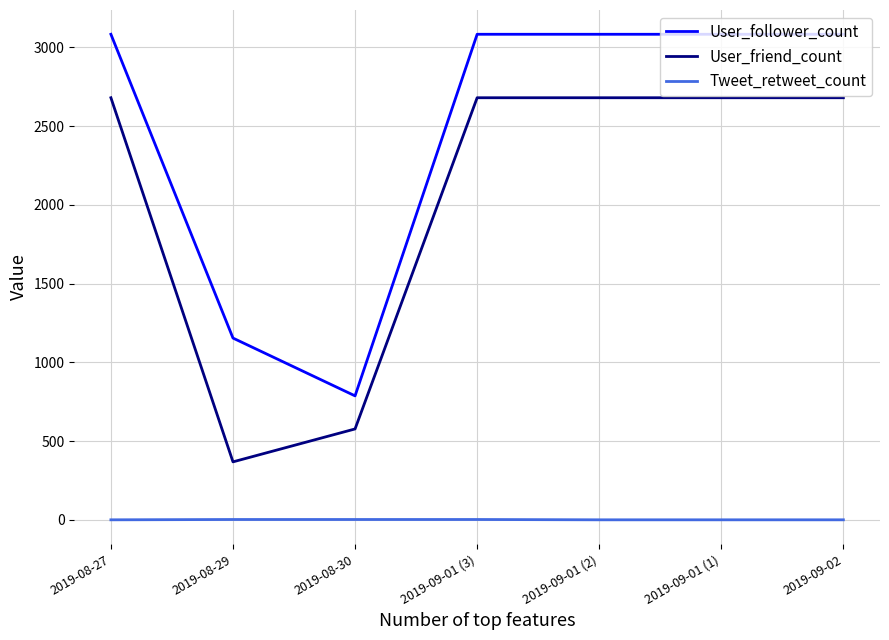

At which label is User_friend_count closest to 1524?

2019-08-30